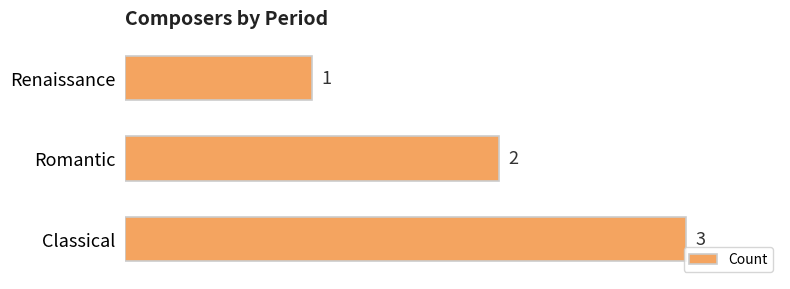

Reading bottom to top, transcribe all the data shown in this chart.

3	2	1